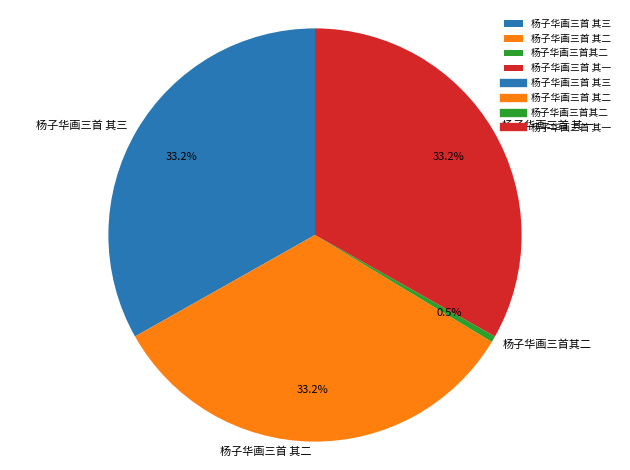

How many slices are in this pie chart?

4